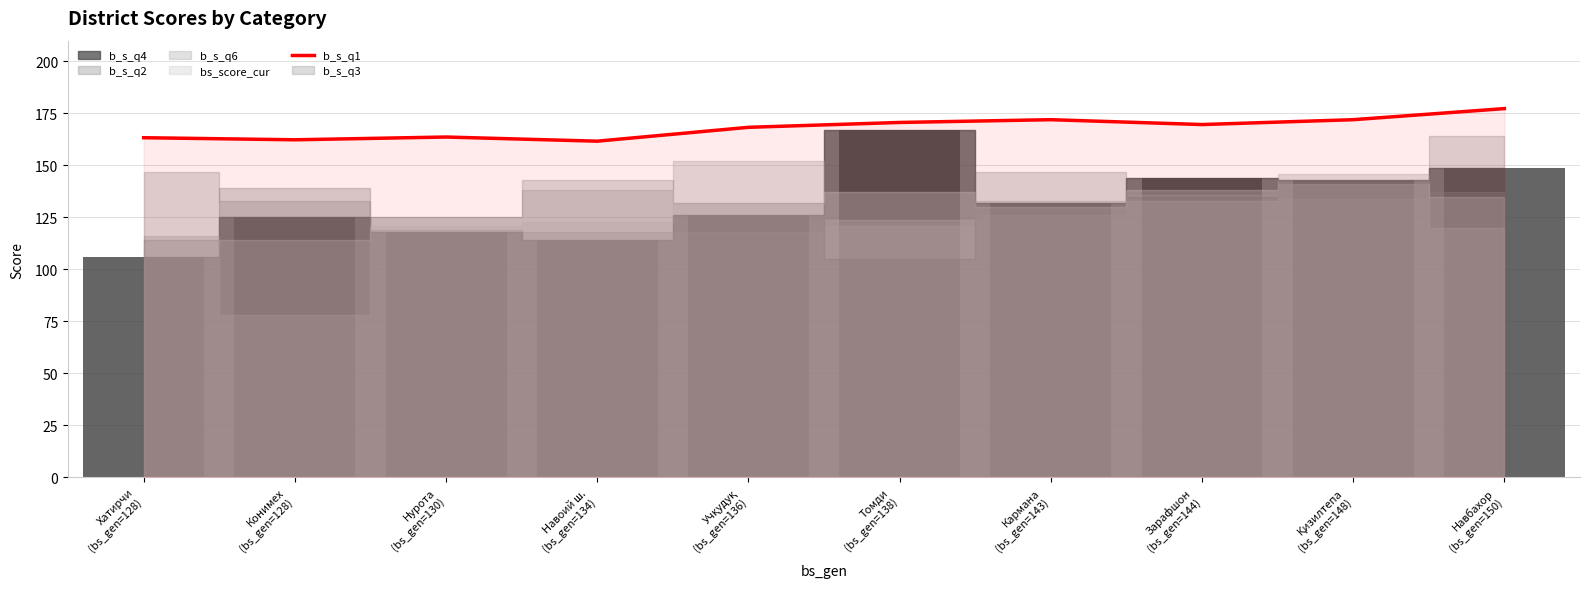

How many data points are above 169?

5